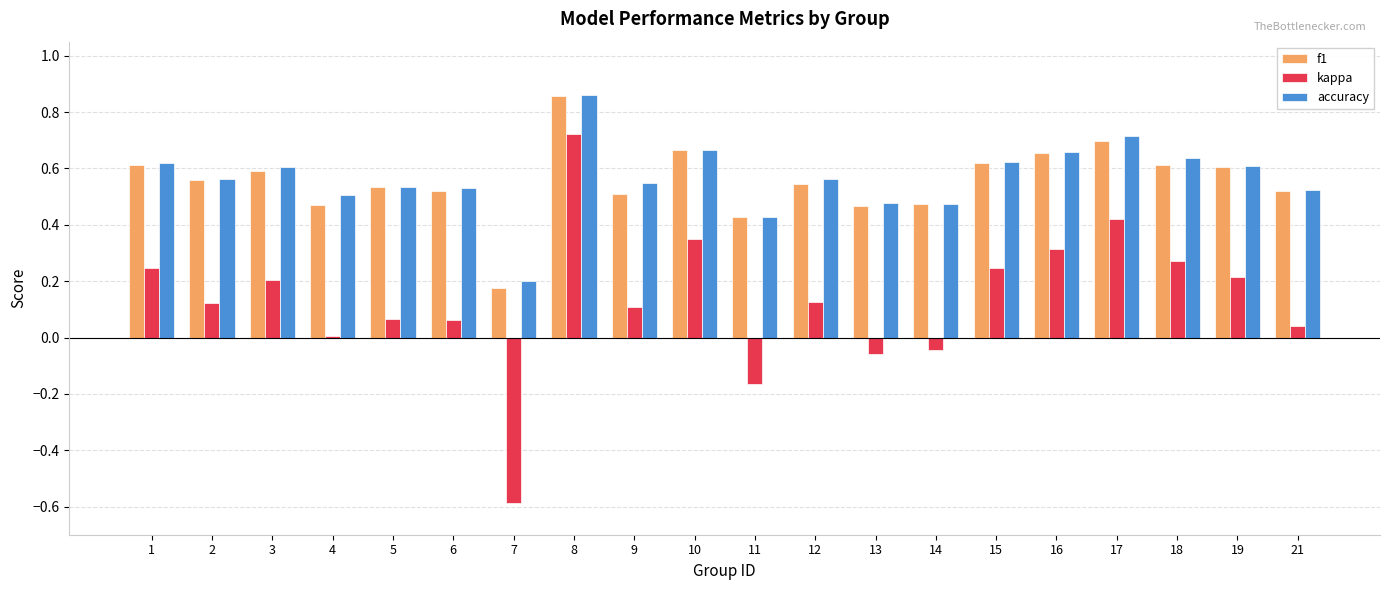

What is the sum of all f1 values?

11.1